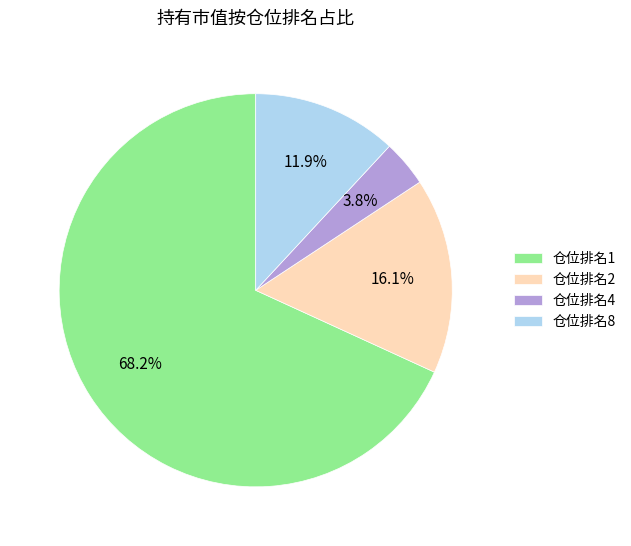

Rank the categories by value from highest to lowest.

仓位排名1, 仓位排名2, 仓位排名8, 仓位排名4